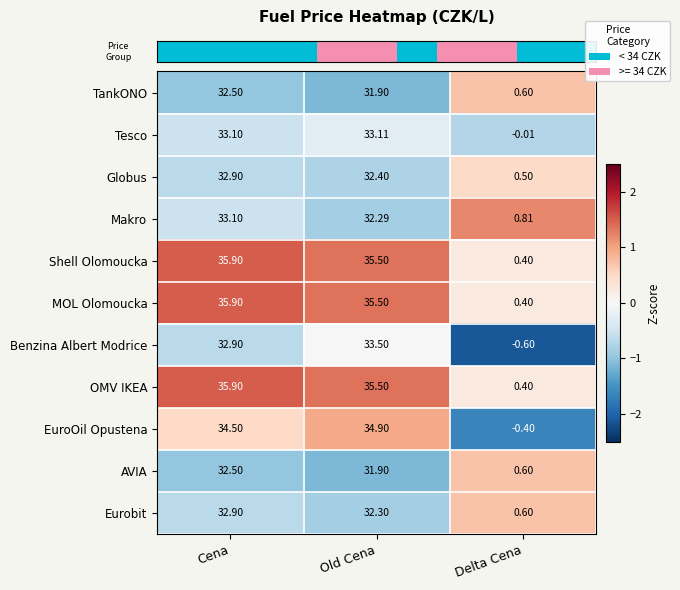

Is the value of Globus at Delta Cena greater than the value of EuroOil Opustena at Old Cena?

No